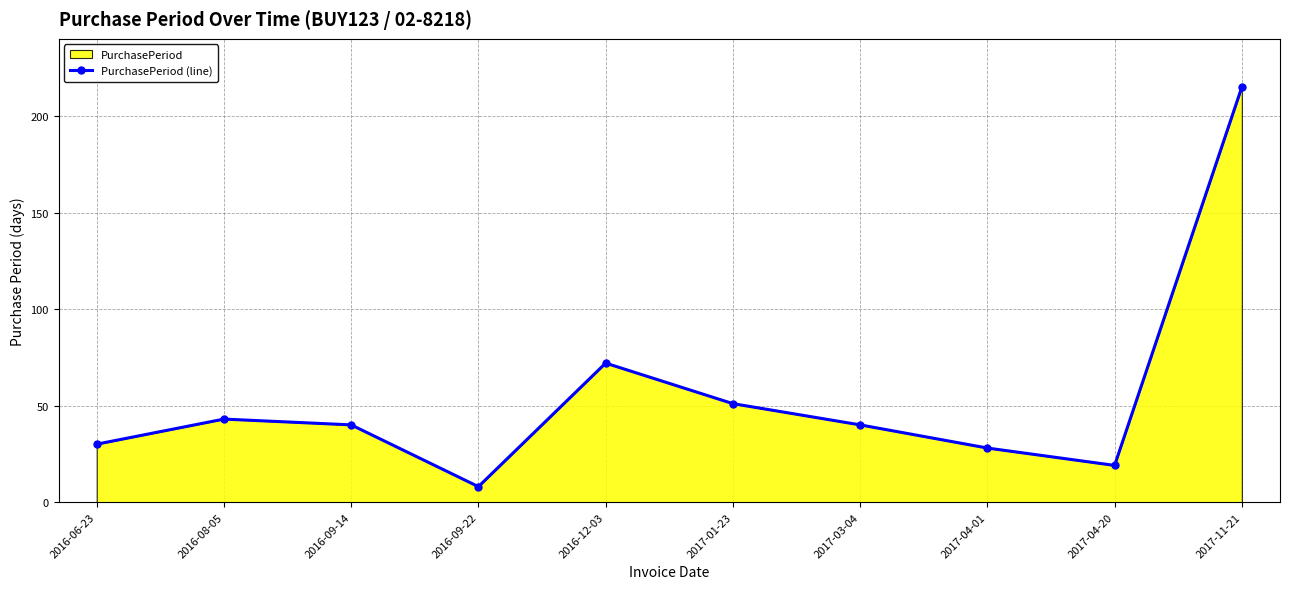

What is the maximum value shown in the chart?

215